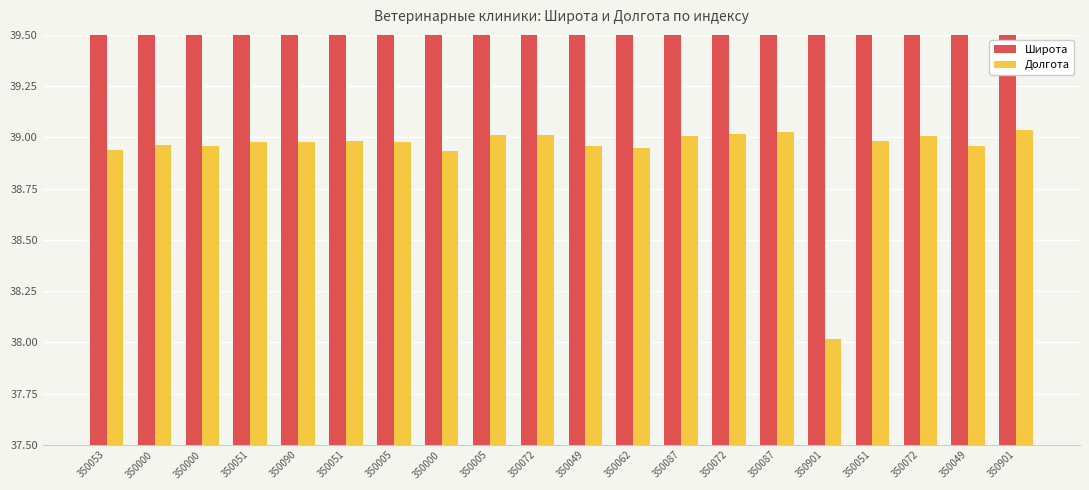

Reading right to left, extract all data points from this chart.

Широта: 350901=45.1	350049=45.0	350072=45.1	350051=45.1	350901=45.1	350087=45.1	350072=45.0	350087=45.1	350062=45.1	350049=45.0	350072=45.1	350005=45.1	350000=45.0	350005=45.1	350051=45.1	350090=45.1	350051=45.1	350000=45.1	350000=45.0	350053=45.1
Долгота: 350901=39.0	350049=39.0	350072=39.0	350051=39.0	350901=38.0	350087=39.0	350072=39.0	350087=39.0	350062=38.9	350049=39.0	350072=39.0	350005=39.0	350000=38.9	350005=39.0	350051=39.0	350090=39.0	350051=39.0	350000=39.0	350000=39.0	350053=38.9